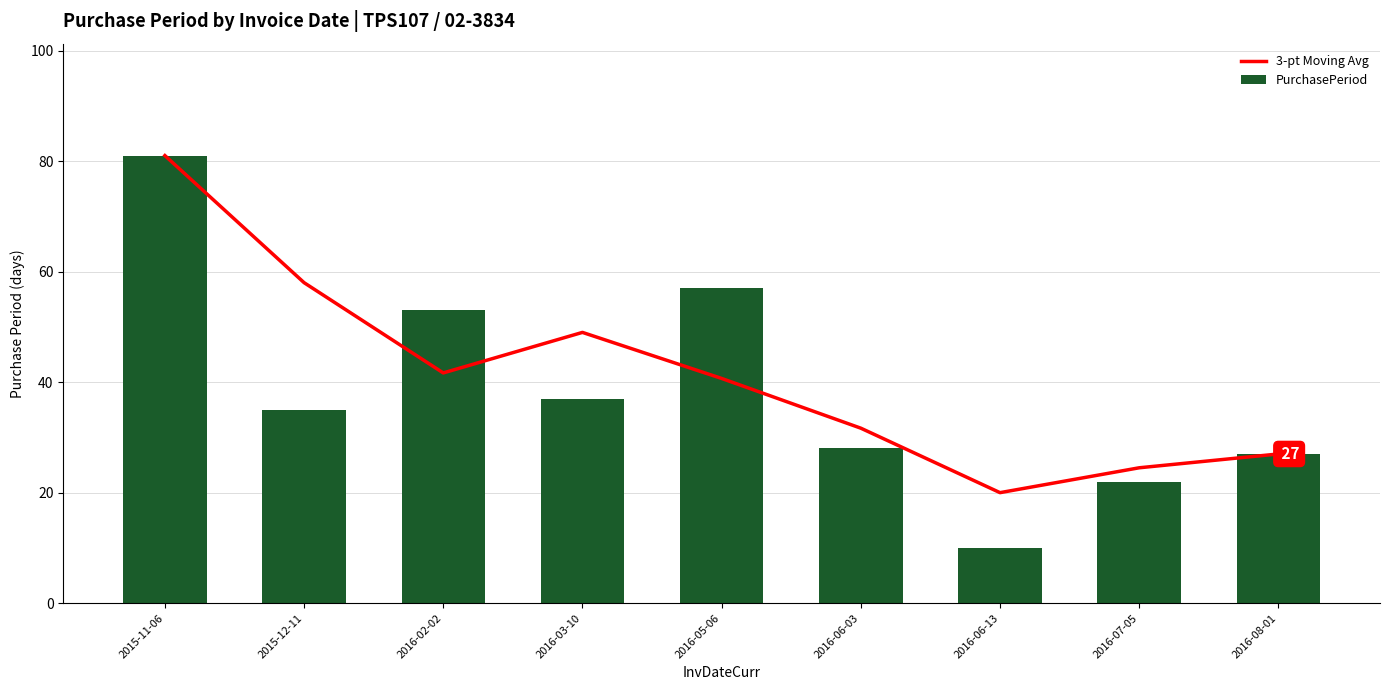

What is the approximate value of PurchasePeriod at 2016-06-13?

10